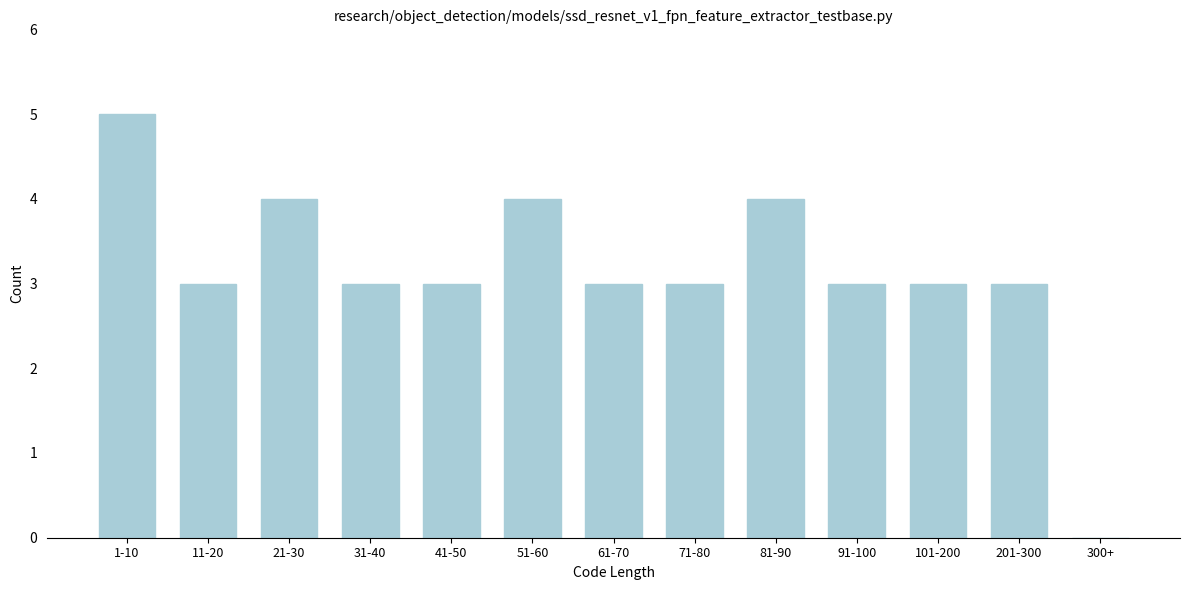

Reading left to right, what are all the values shown in this chart?

1-10=5	11-20=3	21-30=4	31-40=3	41-50=3	51-60=4	61-70=3	71-80=3	81-90=4	91-100=3	101-200=3	201-300=3	300+=0